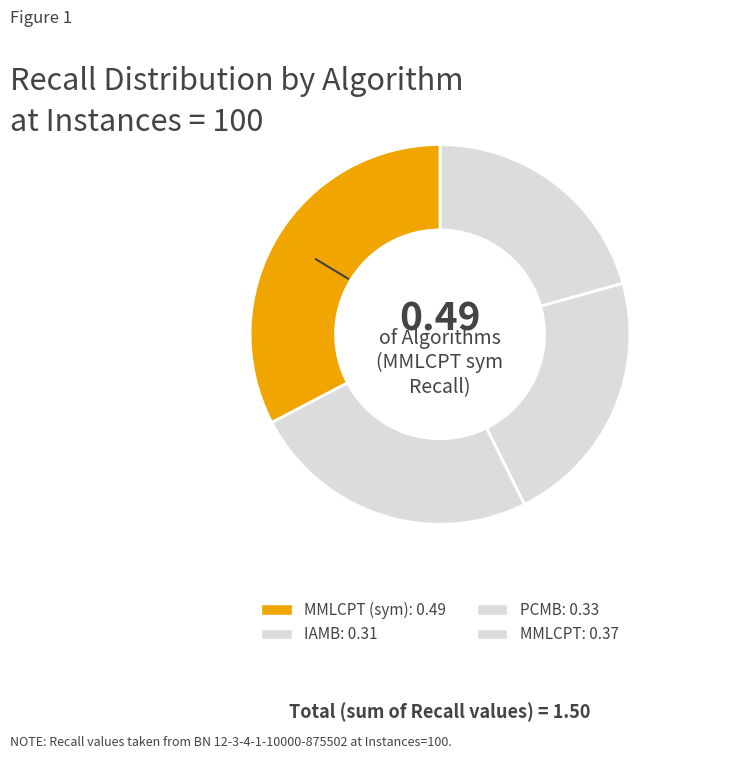

How many segments does this pie chart have?

4